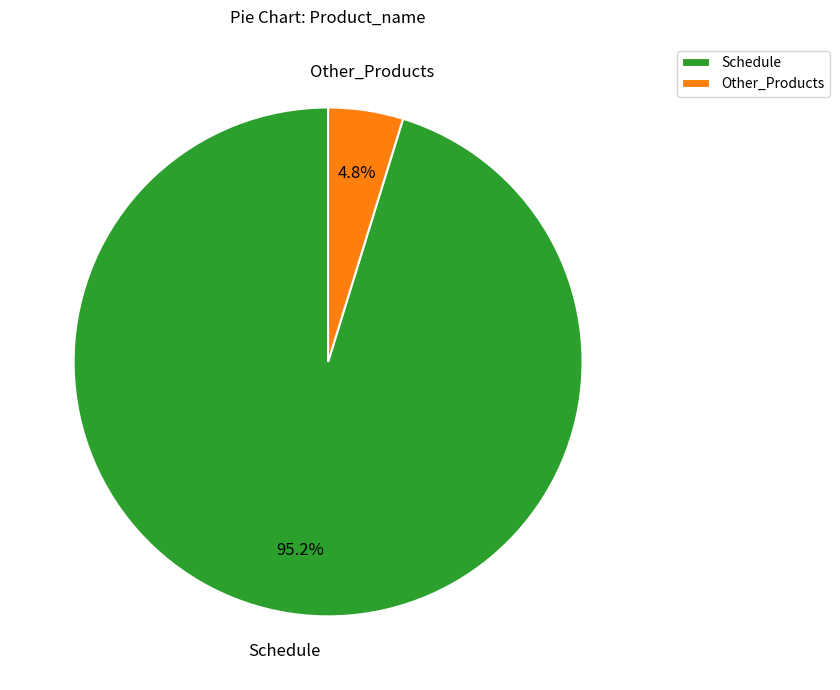

Which has a higher value, Other_Products or Schedule?

Schedule